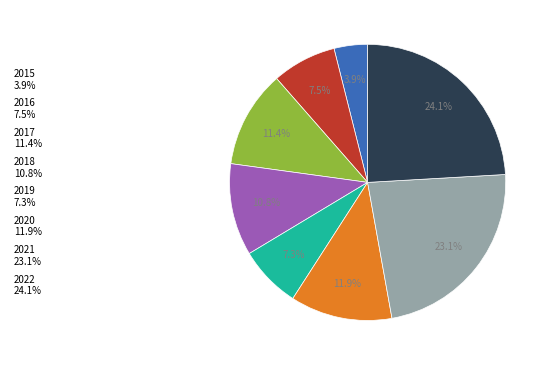

Between 2020 and 2018, which is larger?

2020